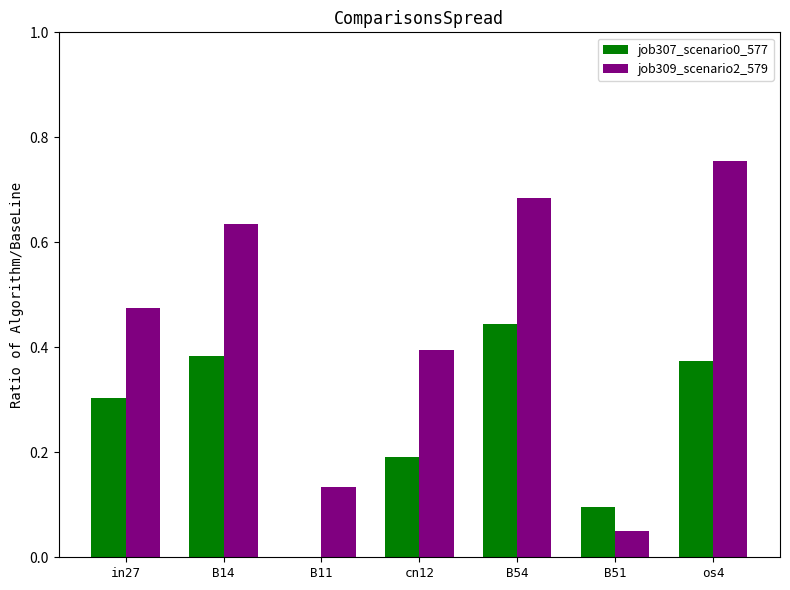

What is the sum of all job309_scenario2_579 values?

3.1